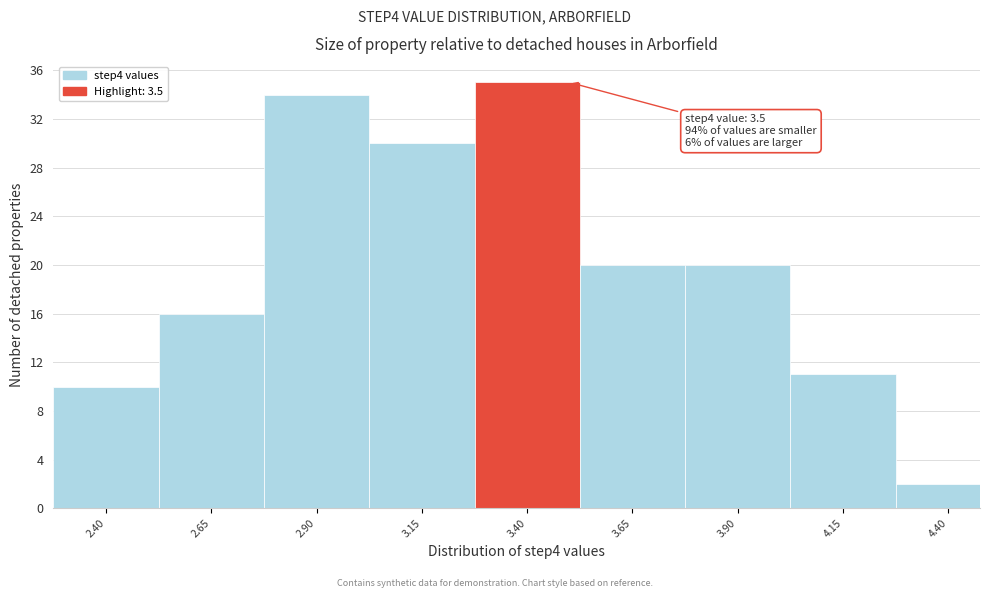

Reading left to right, extract all data points from this chart.

10	16	34	30	35	20	20	11	2